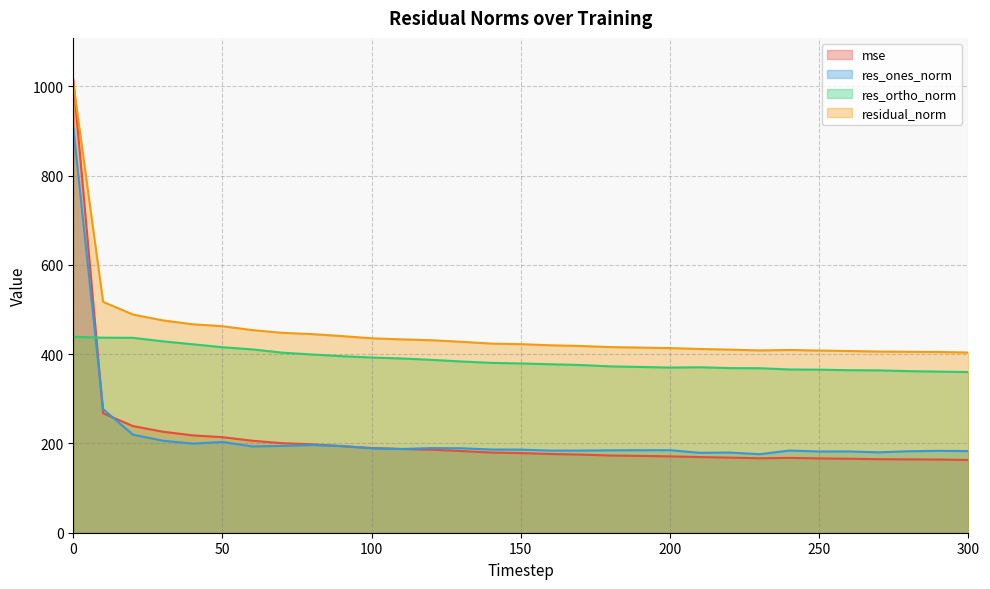

What is the highest value of the mse series?

1015.9